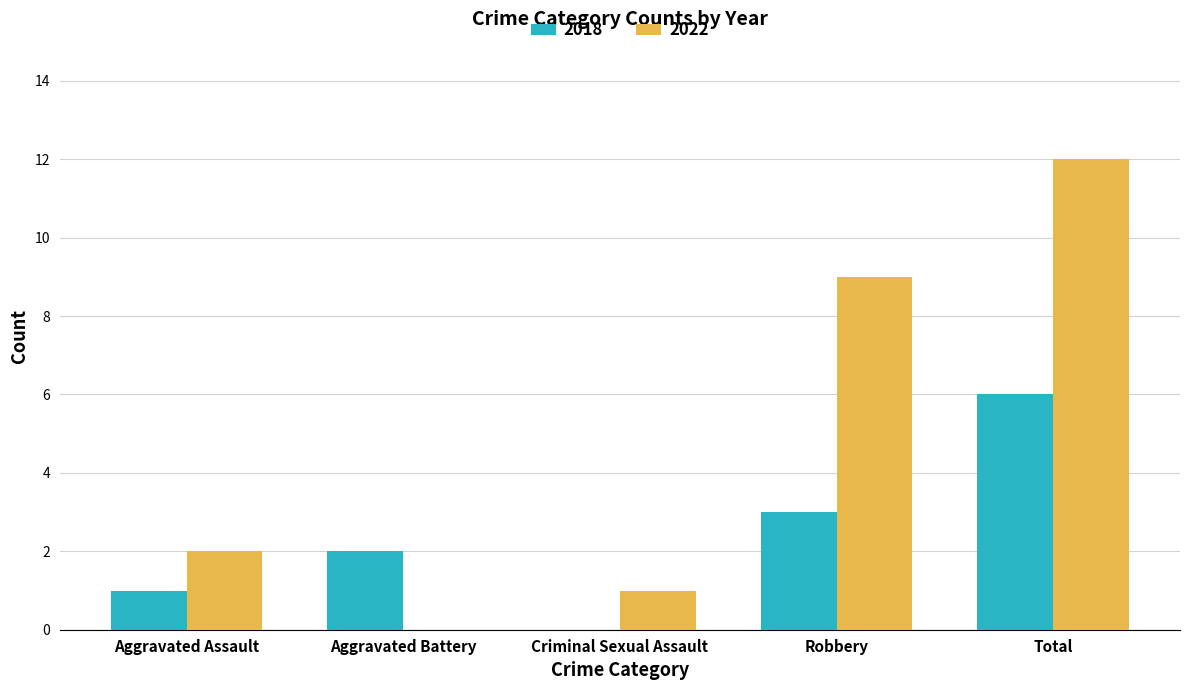

What is the average value of the 2022 series?

5